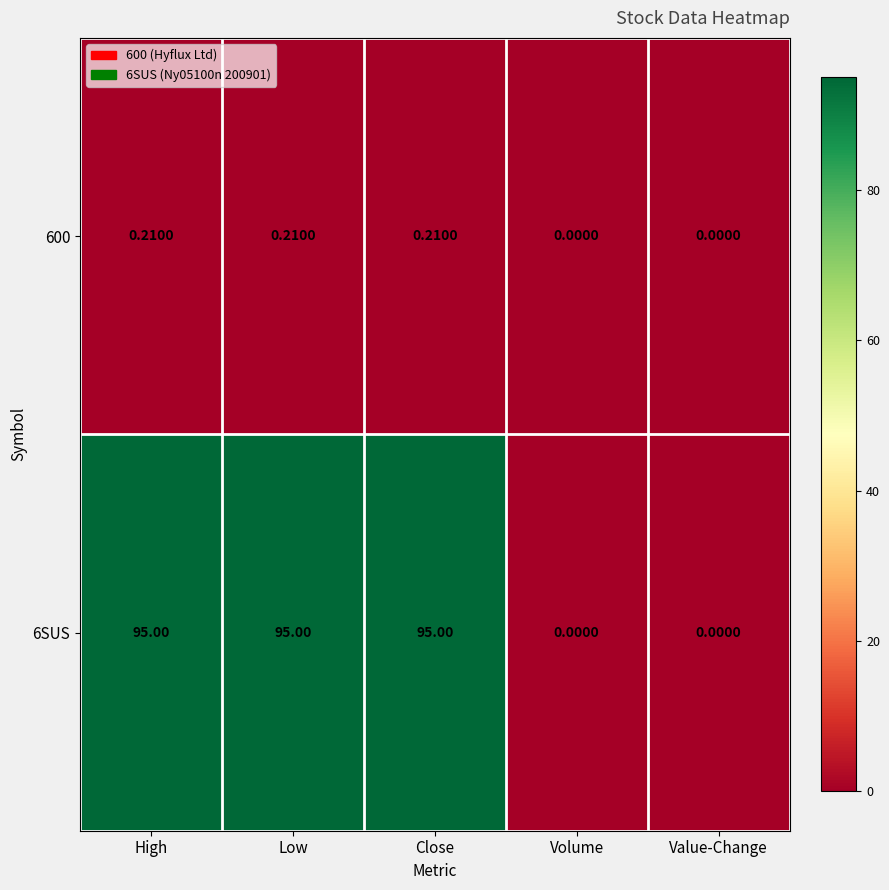

What is the difference between the highest and lowest values at Close?

94.8